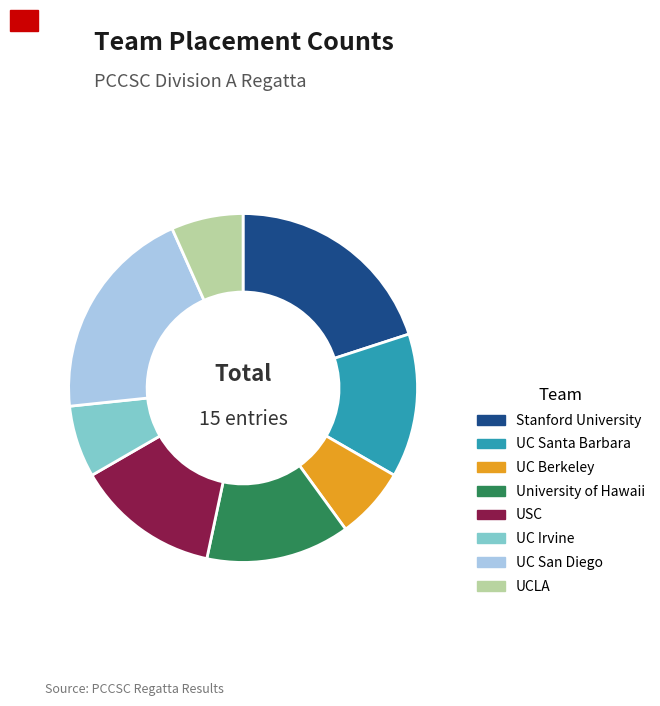

Does University of Hawaii represent more than half of the total?

No